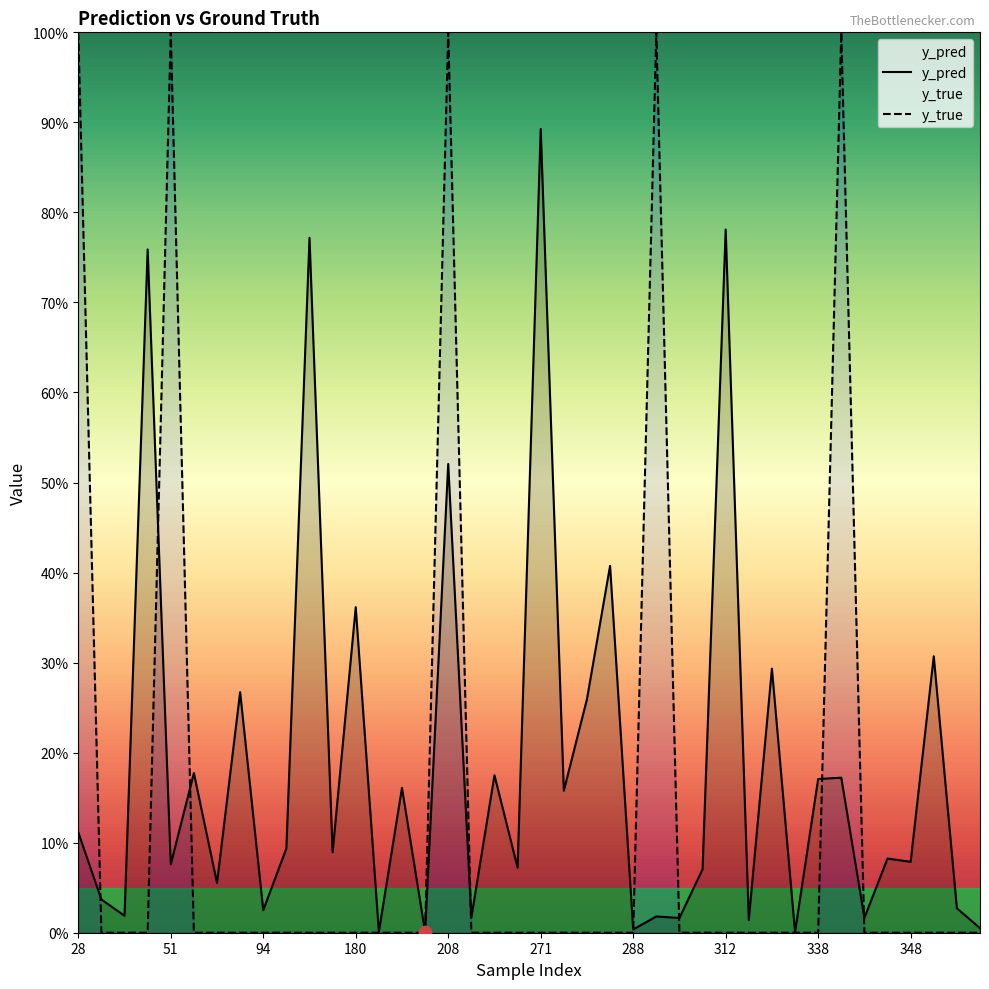

Which series contains the highest Y value?

y_true